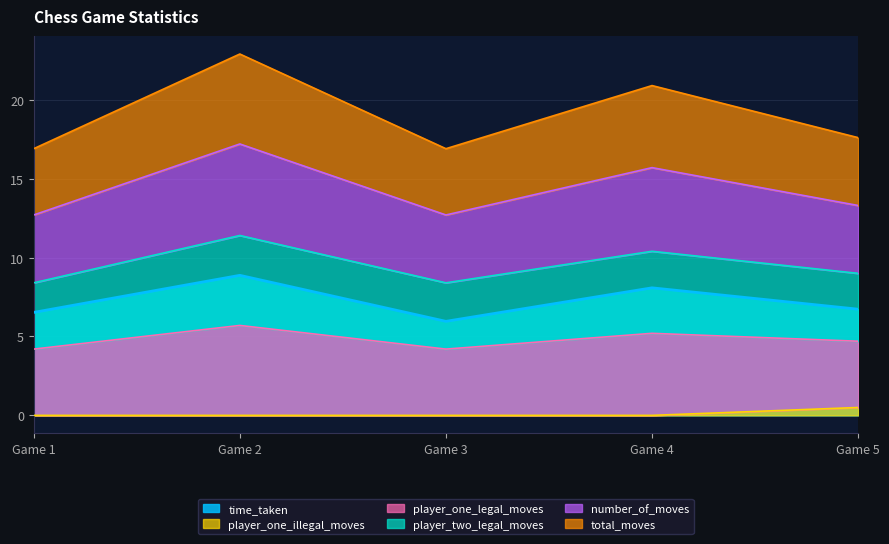

The value of time_taken at Game 1 is 6.5. True or false?

True